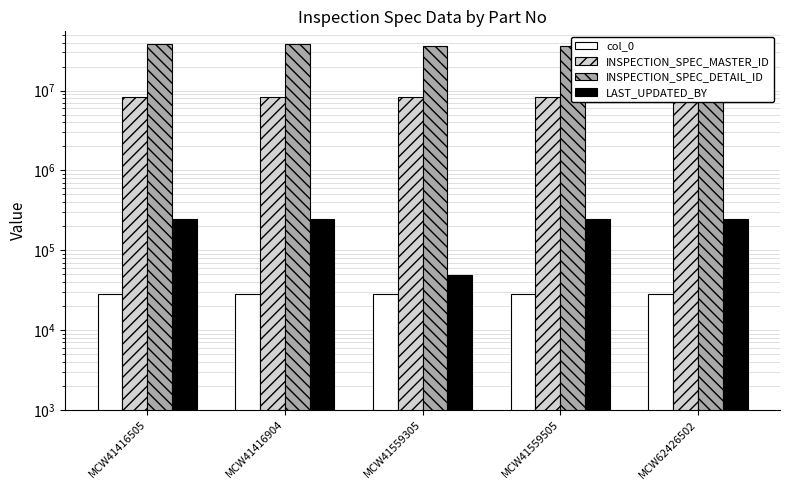

Which series has the largest total across all categories?

INSPECTION_SPEC_DETAIL_ID